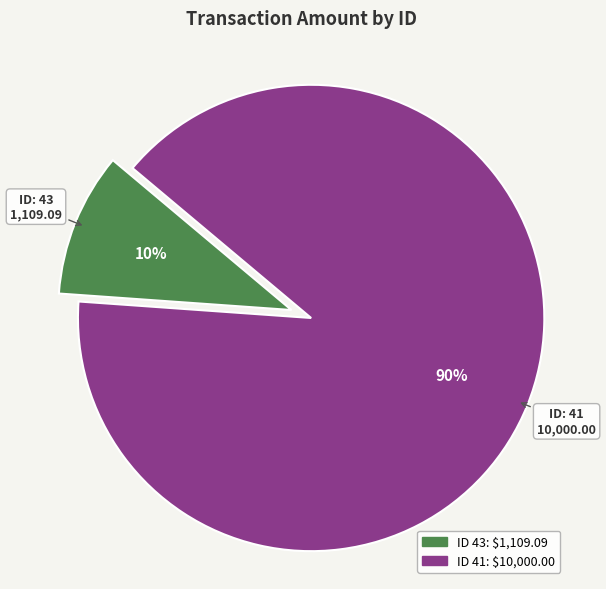

To the nearest percent, what is the average slice percentage?

50%